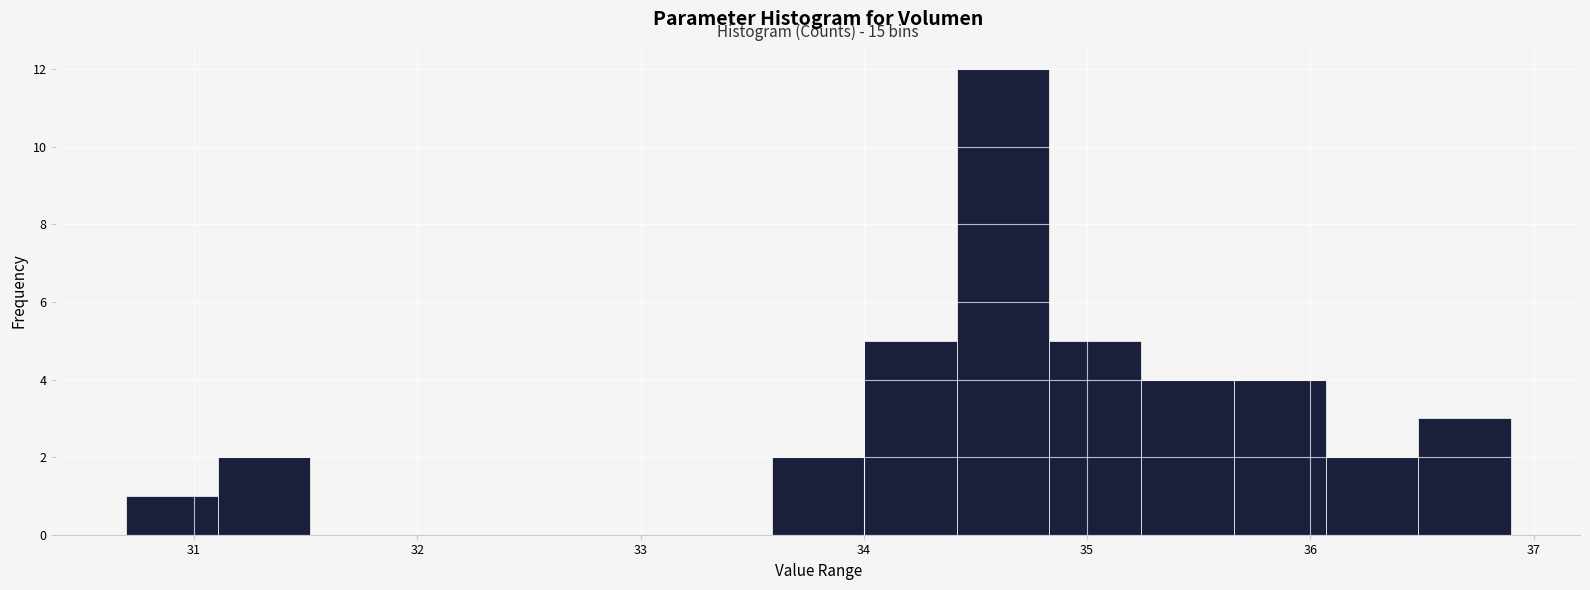

Over which range of the x-axis is the bar tallest?

34.4 to 34.8